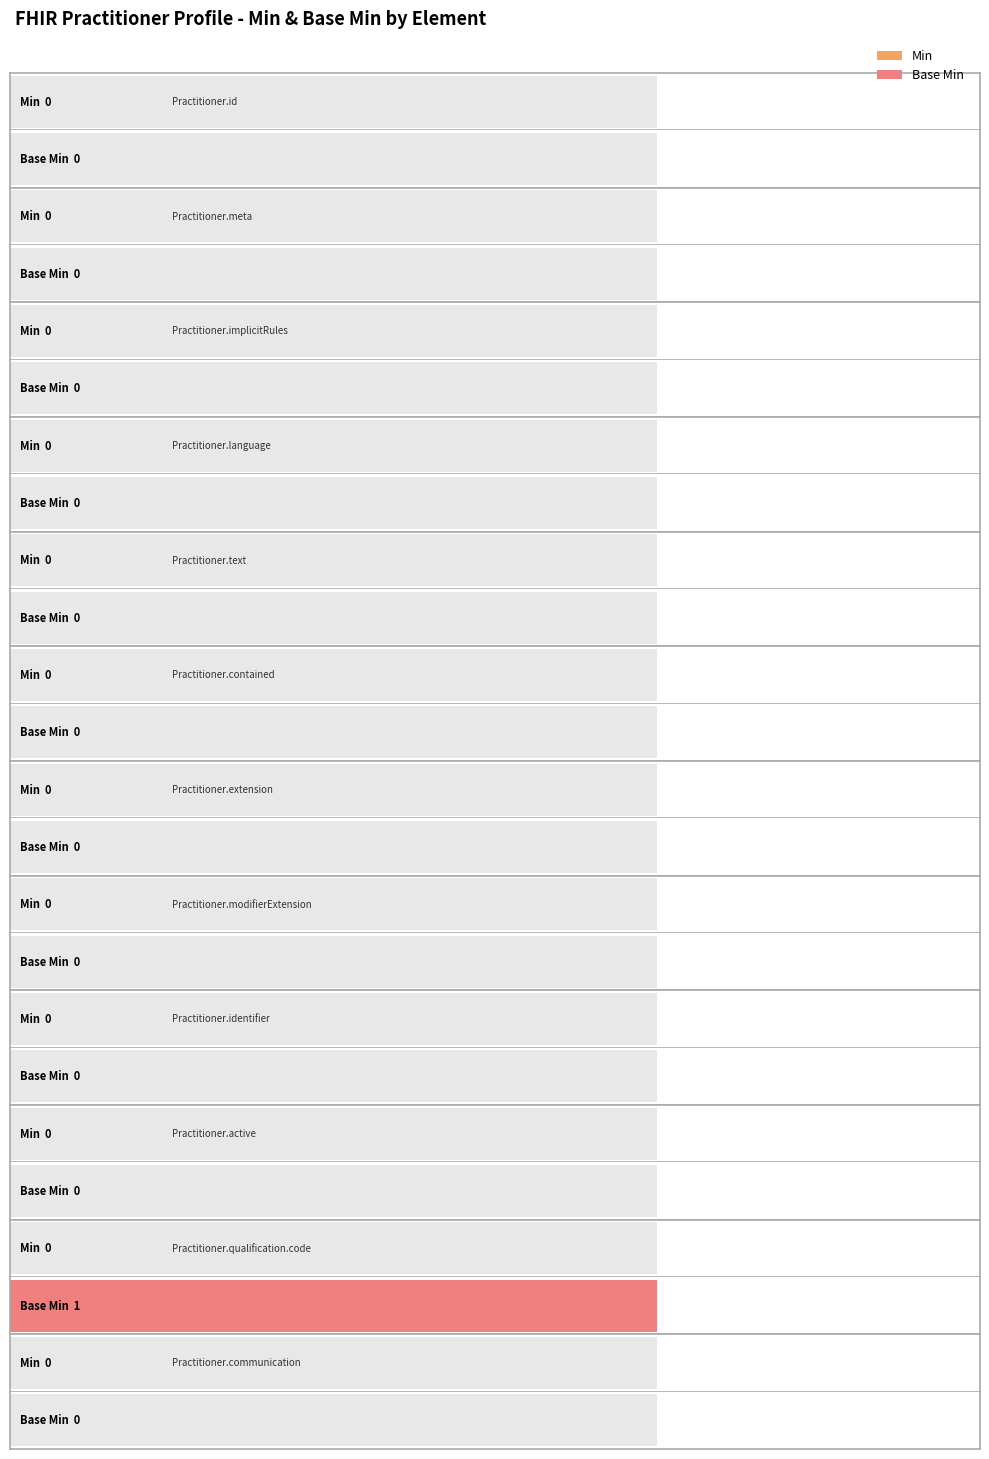

Rank the series by their average value, from lowest to highest.

Min, Base Min